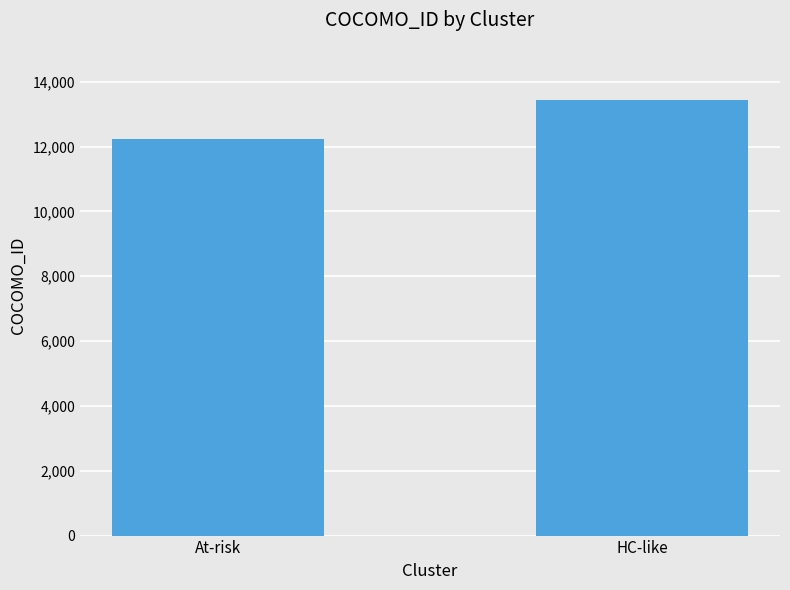

Reading right to left, extract all data points from this chart.

HC-like=13443	At-risk=12221